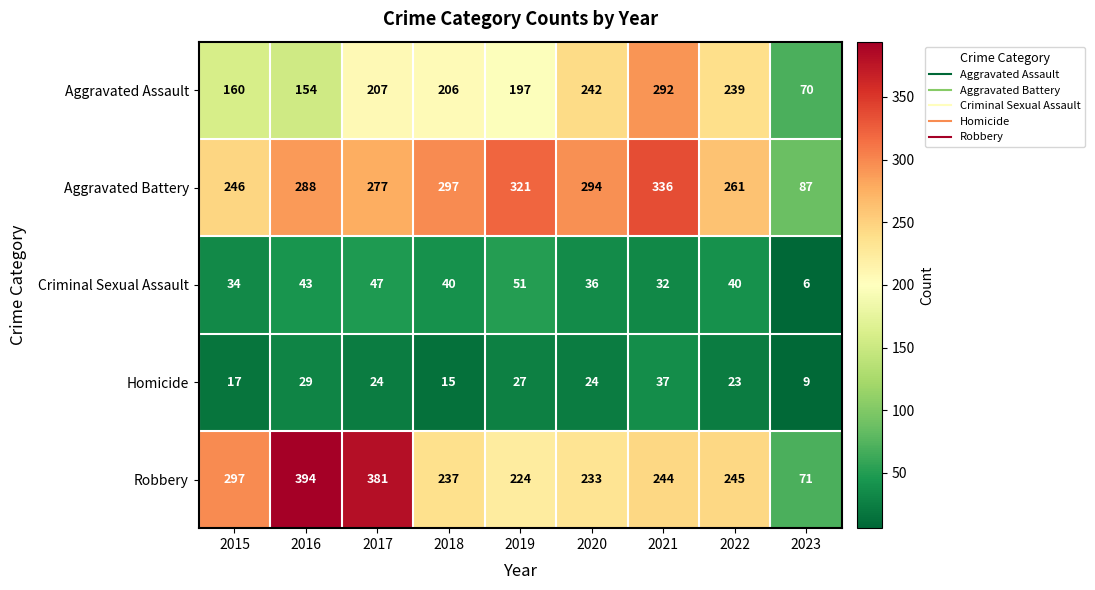

Is it true that Criminal Sexual Assault equals 36 at 2020?

True